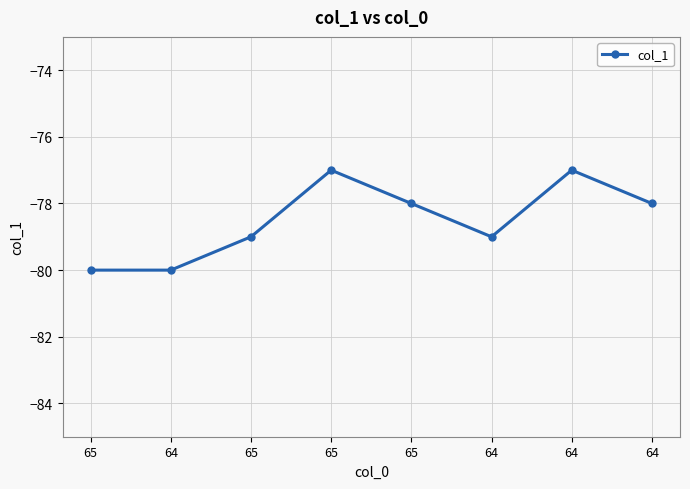

How many interior local peaks (higher than both neighbors) does the data have?

2